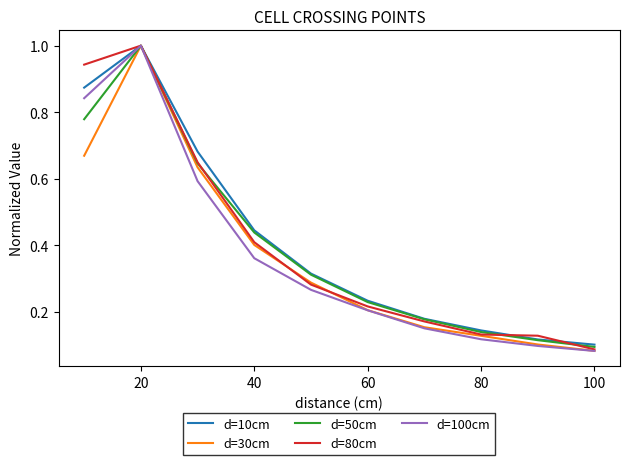

What is the greatest value displayed?

1.0